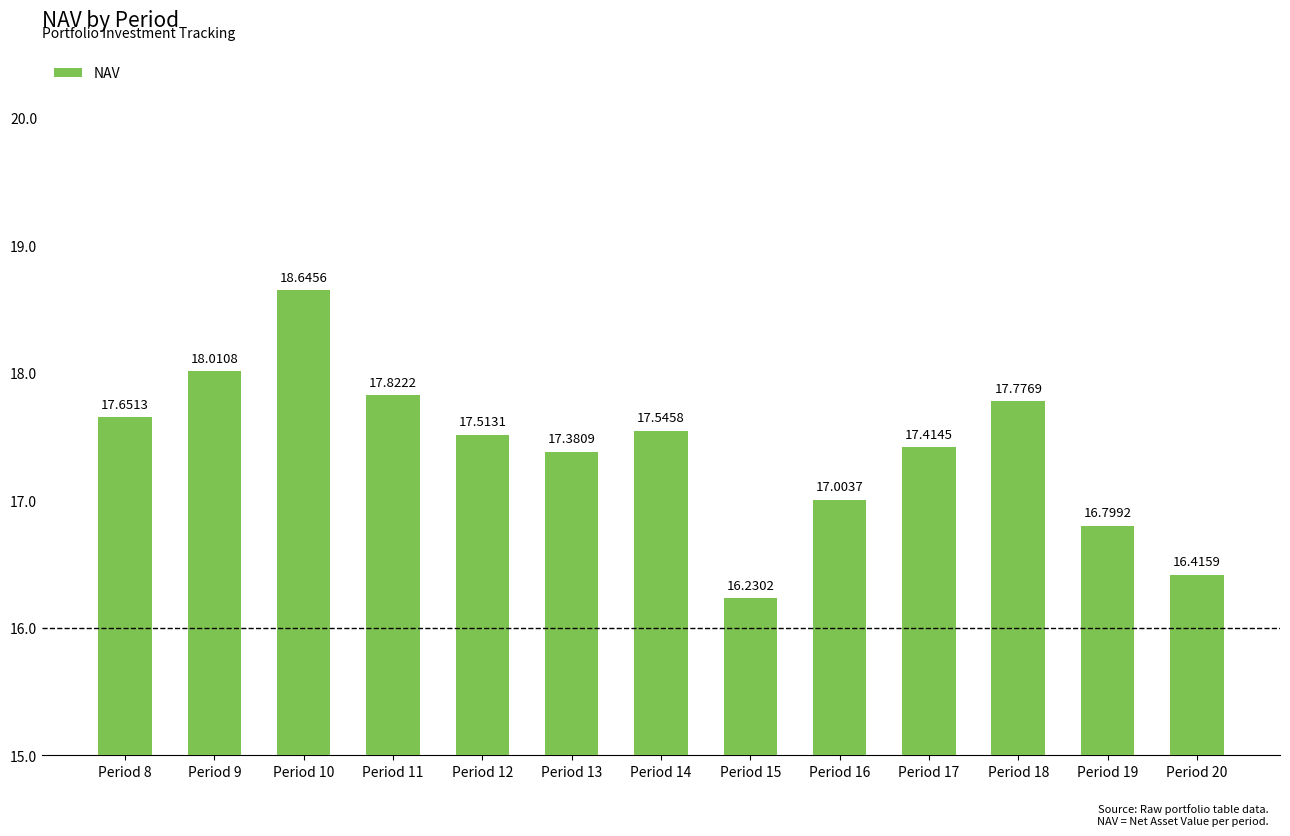

What is the smallest value displayed?

16.2